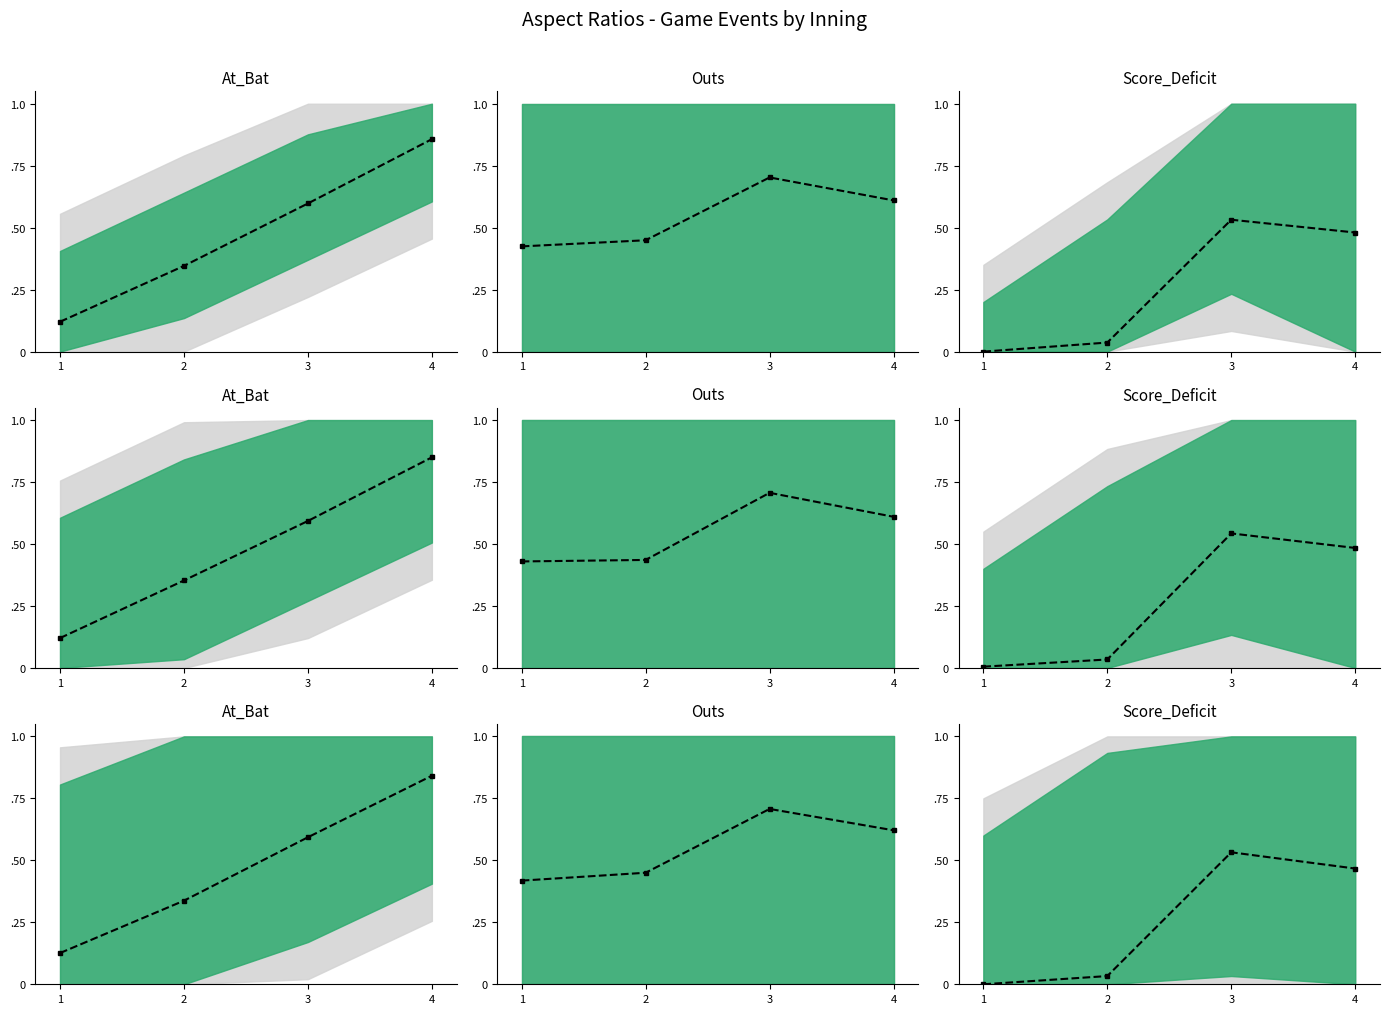

Rank the categories by value from highest to lowest.

3, 4, 2, 1